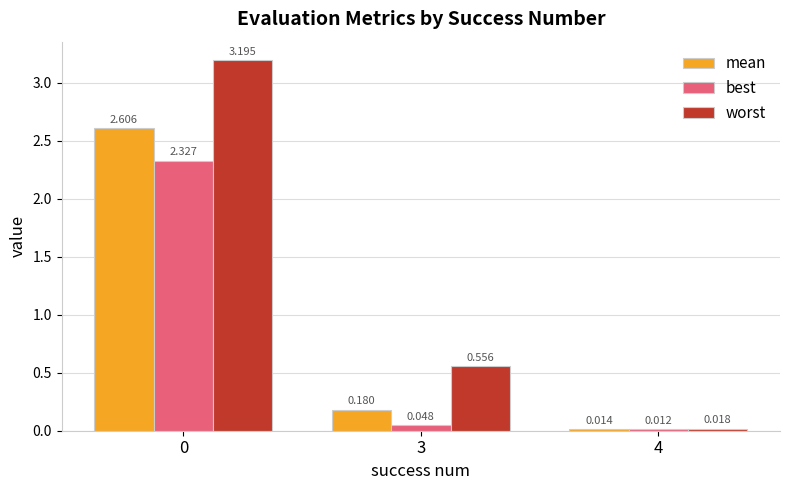

Which label corresponds to the smallest value in the chart?

4